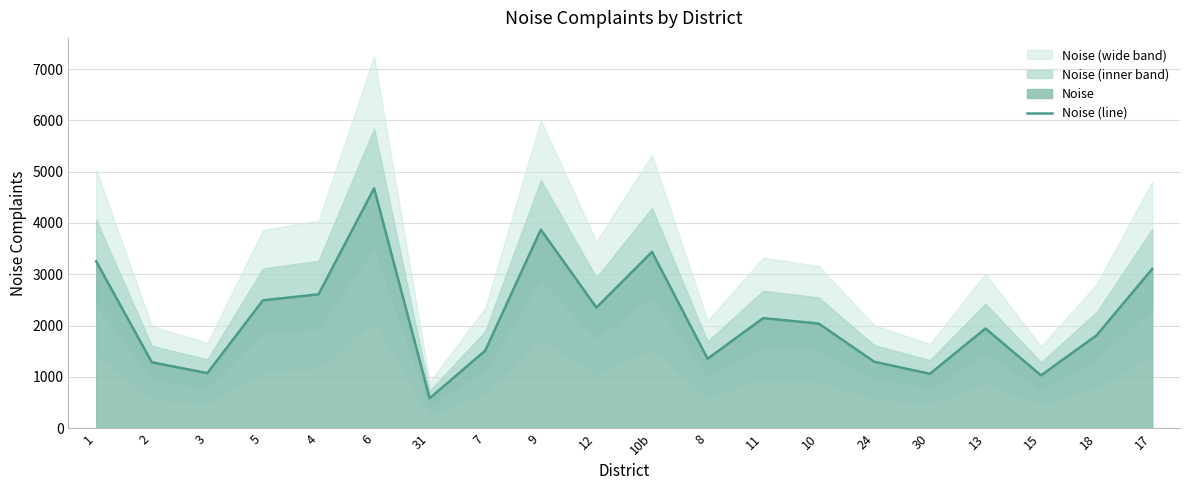

True or false: the data shows 3870 at 9.

True